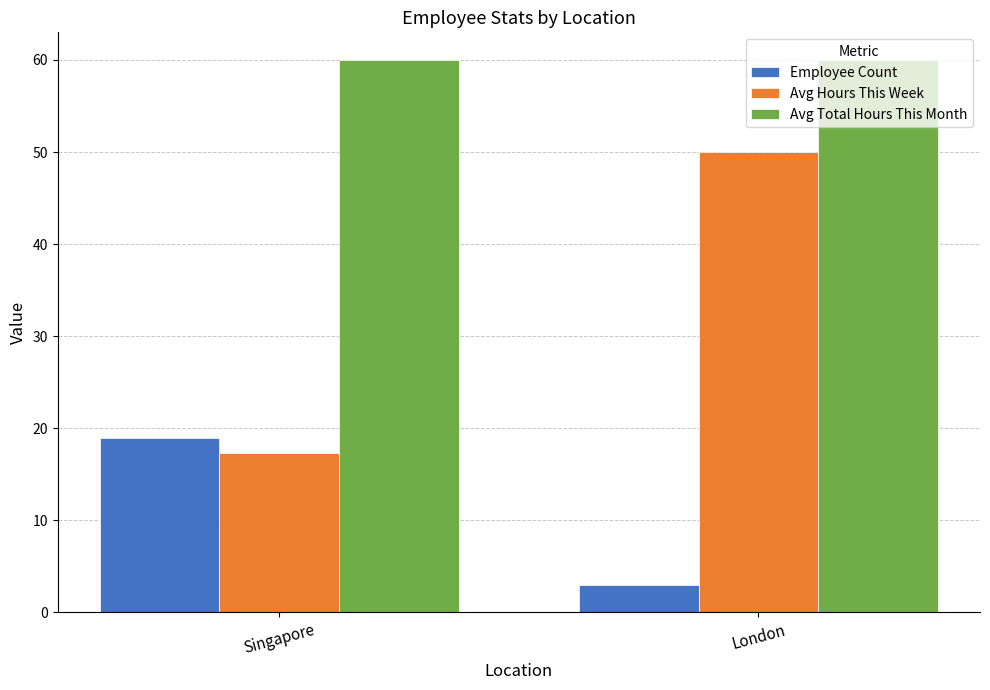

What is the maximum value shown in the chart?

60.0